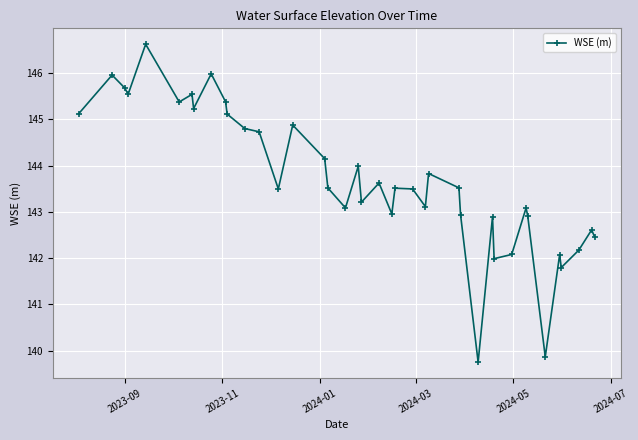

Is this an area chart (filled region under the line)?

No